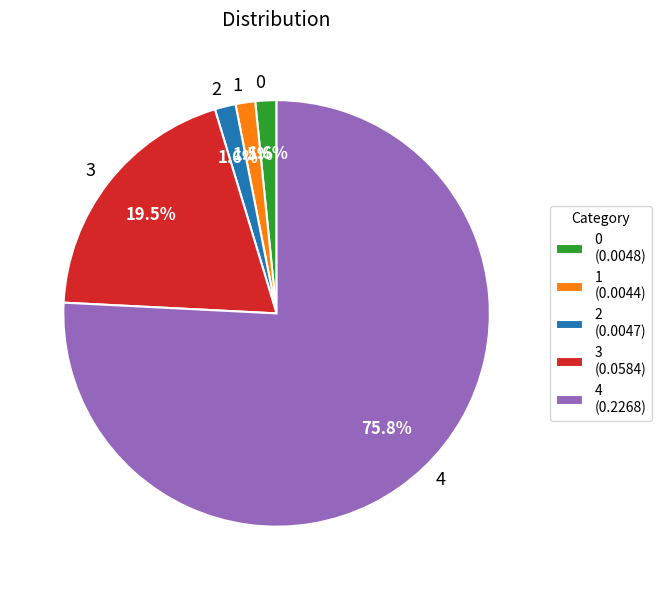

Which has a higher value, 4 or 0?

4